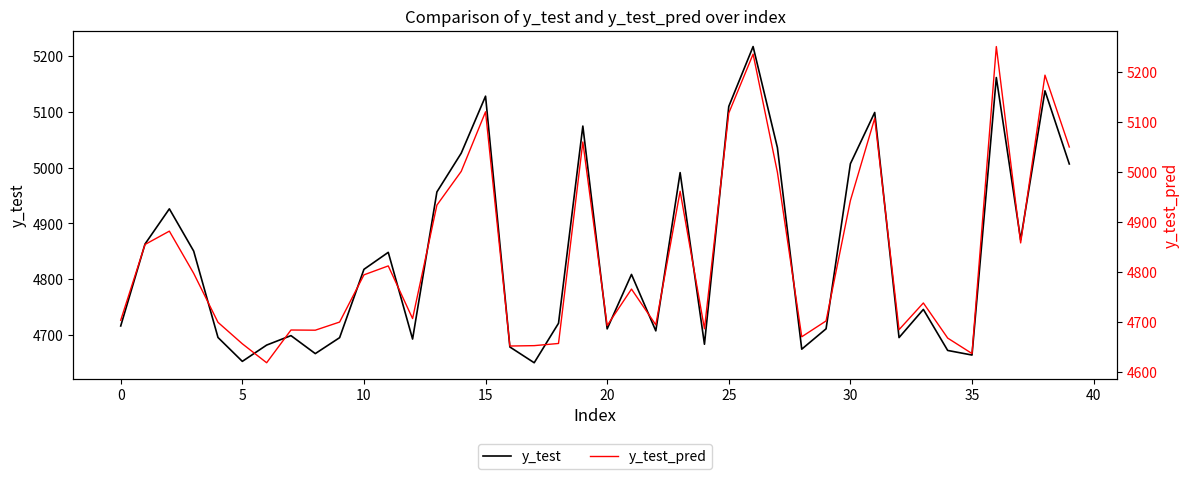

What is the difference between the second highest and minimum values in the y_test series?

510.8